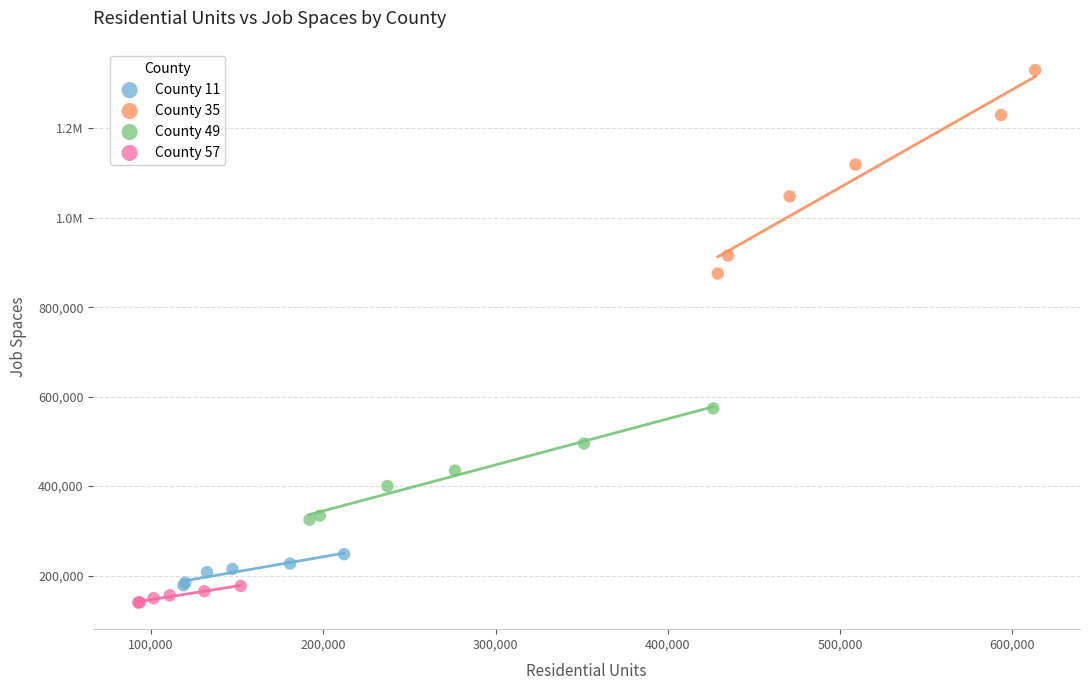

What are all the series names shown in the legend?

County 11, County 35, County 49, County 57